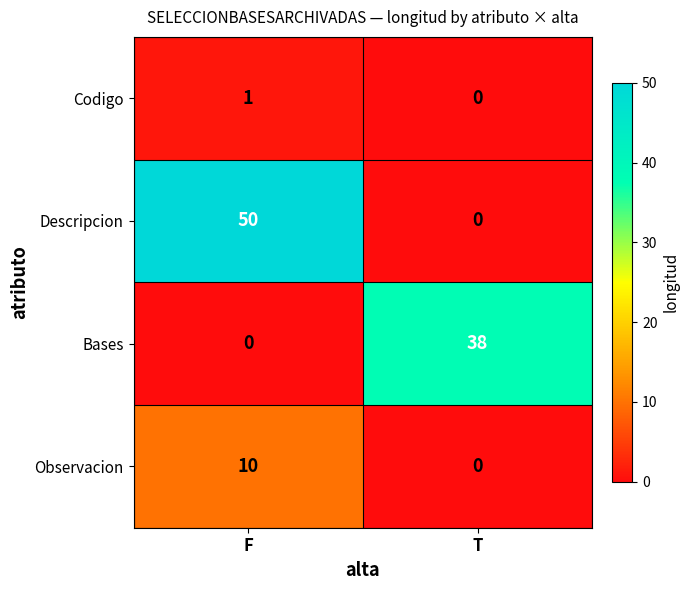

At which category is the sum across all series the highest?

F